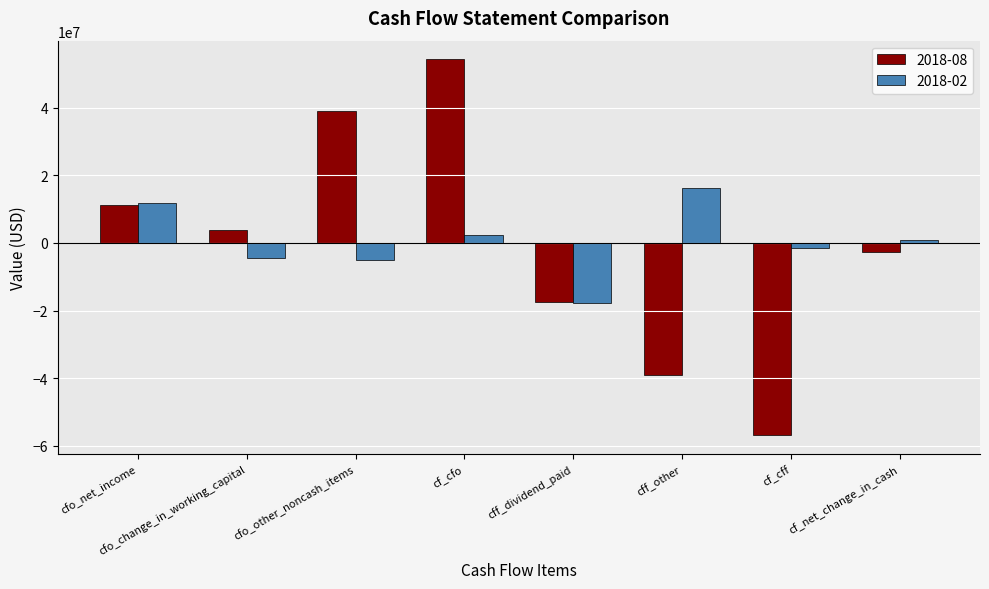

What are all the series names shown in the legend?

2018-08, 2018-02